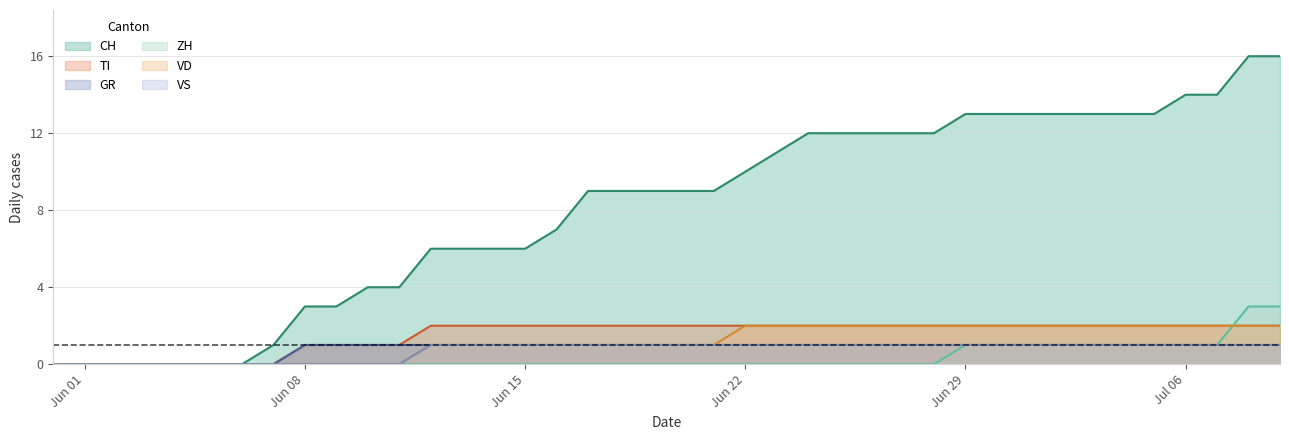

True or false: CH and VS cross at least once.

False